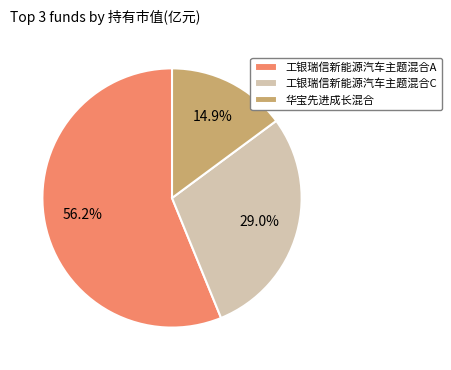

Which slice is the smallest?

华宝先进成长混合